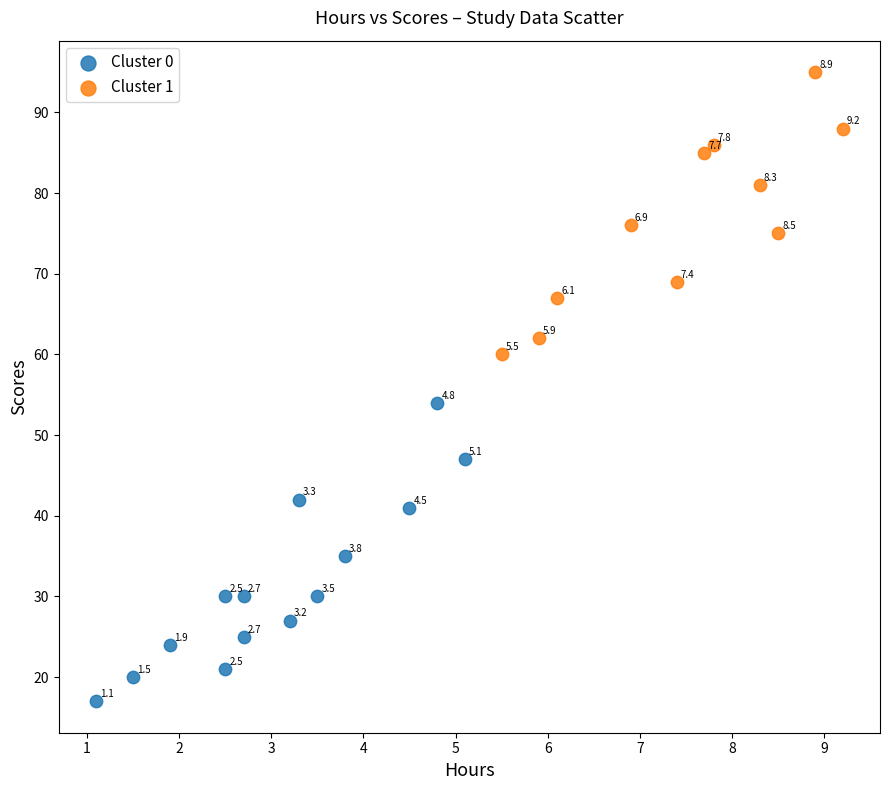

What are all the series names shown in the legend?

Cluster 0, Cluster 1